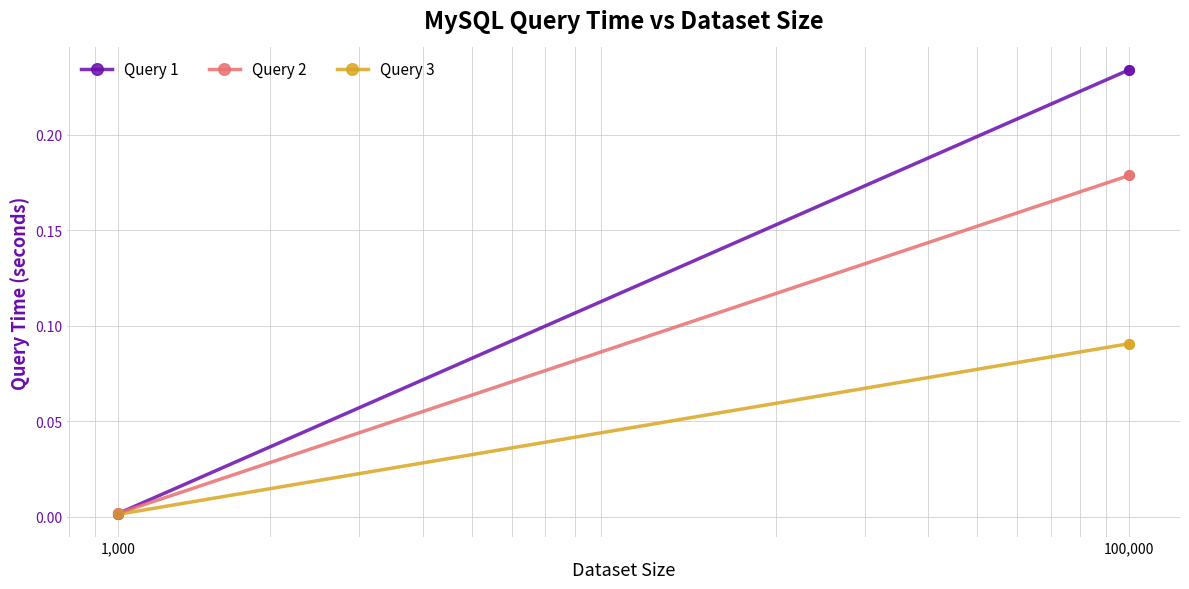

Which series has the widest spread of Y values?

Query 1